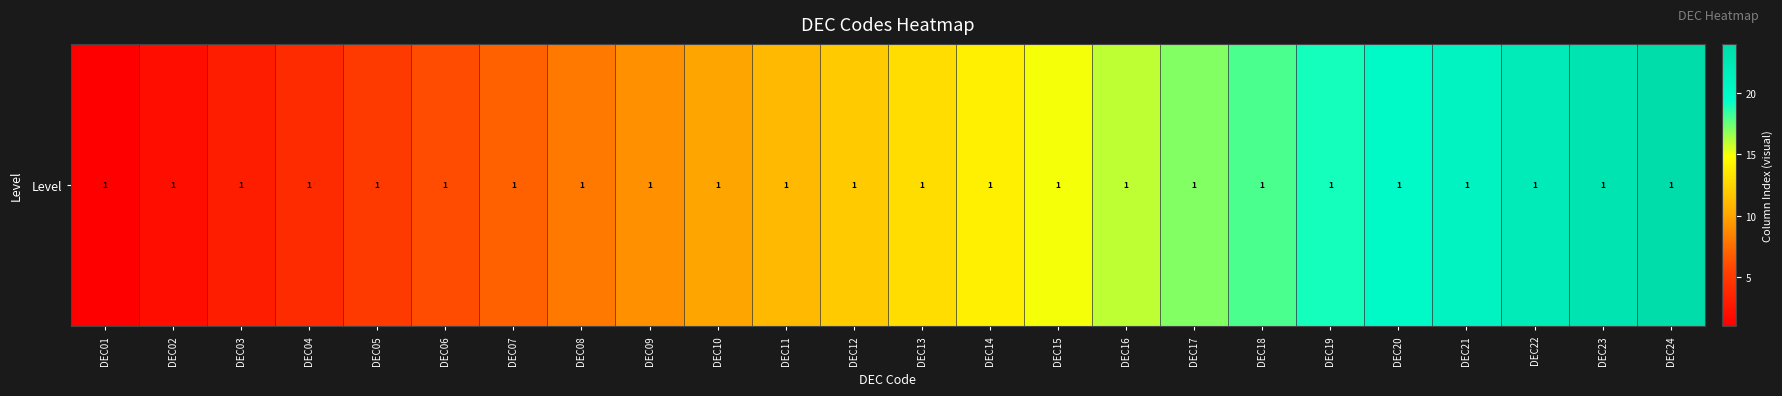

Reading left to right, list all the values displayed in this chart.

DEC01=1	DEC02=2	DEC03=3	DEC04=4	DEC05=5	DEC06=6	DEC07=7	DEC08=8	DEC09=9	DEC10=10	DEC11=11	DEC12=12	DEC13=13	DEC14=14	DEC15=15	DEC16=16	DEC17=17	DEC18=18	DEC19=19	DEC20=20	DEC21=21	DEC22=22	DEC23=23	DEC24=24